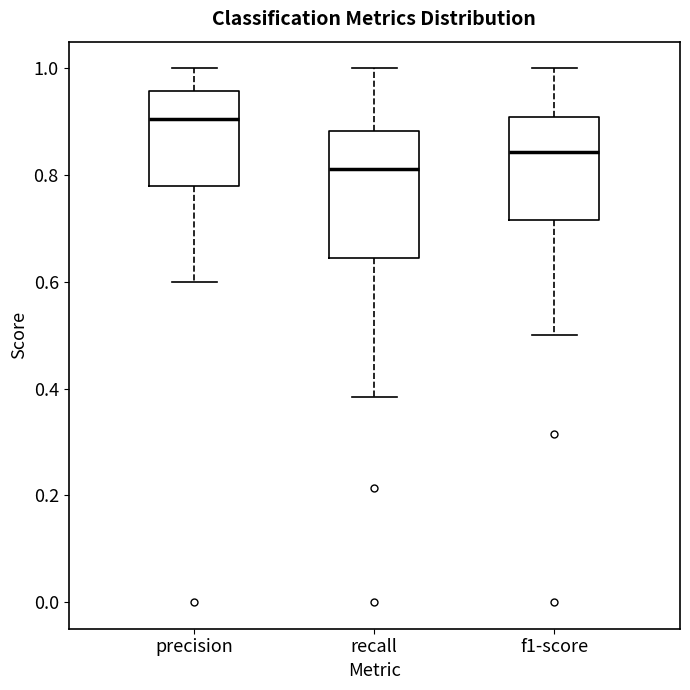

Where is the upper edge of the box for precision on the y-axis? The values are not printed on the chart, so give them approximately, as read against the axis.

0.96